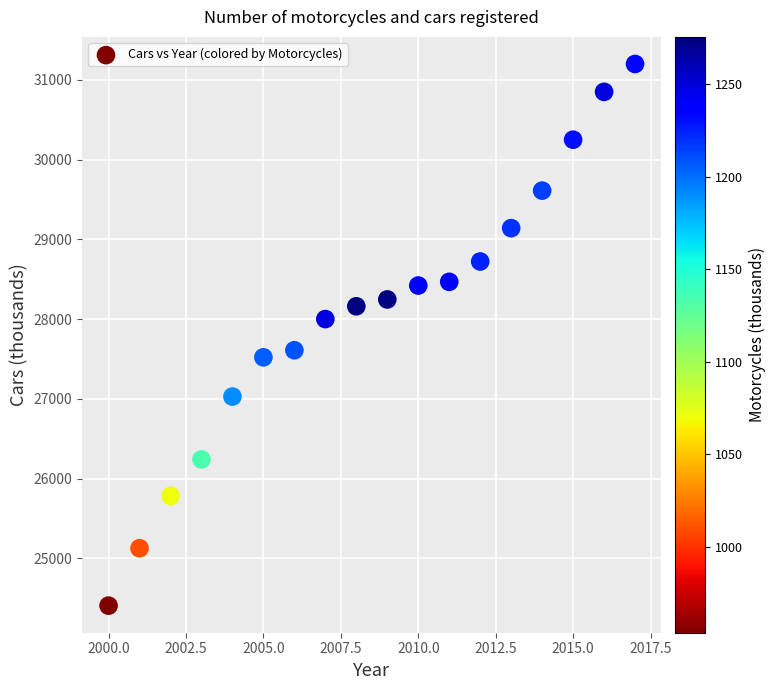

What is the range of X values (max minus min)?

17.0